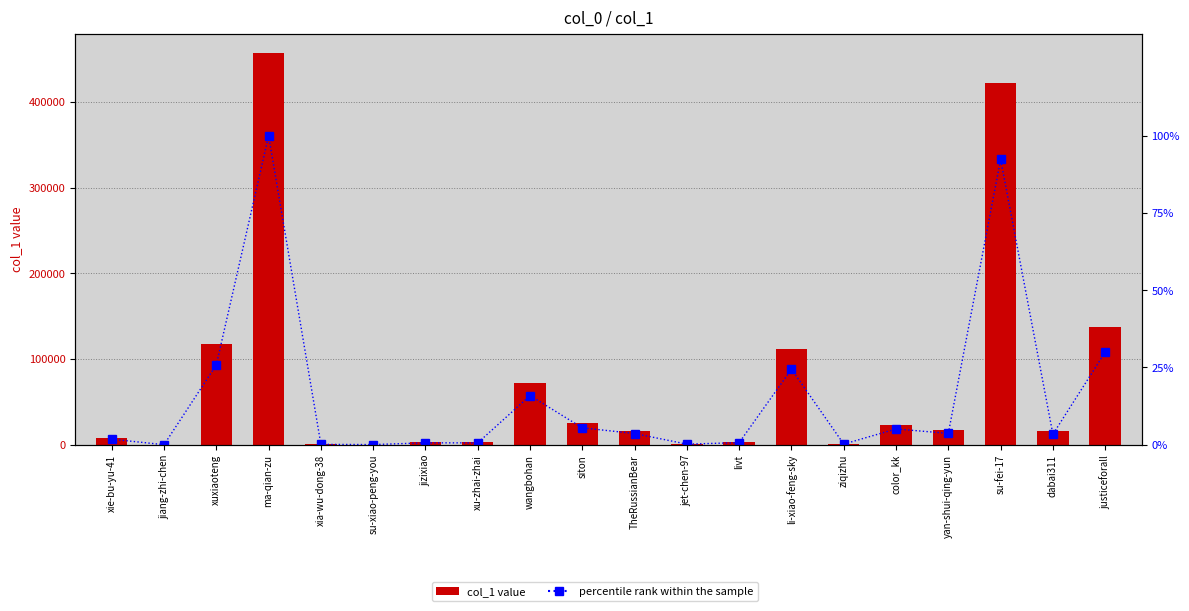

Which category has the highest value in the col_1 series?

ma-qian-zu